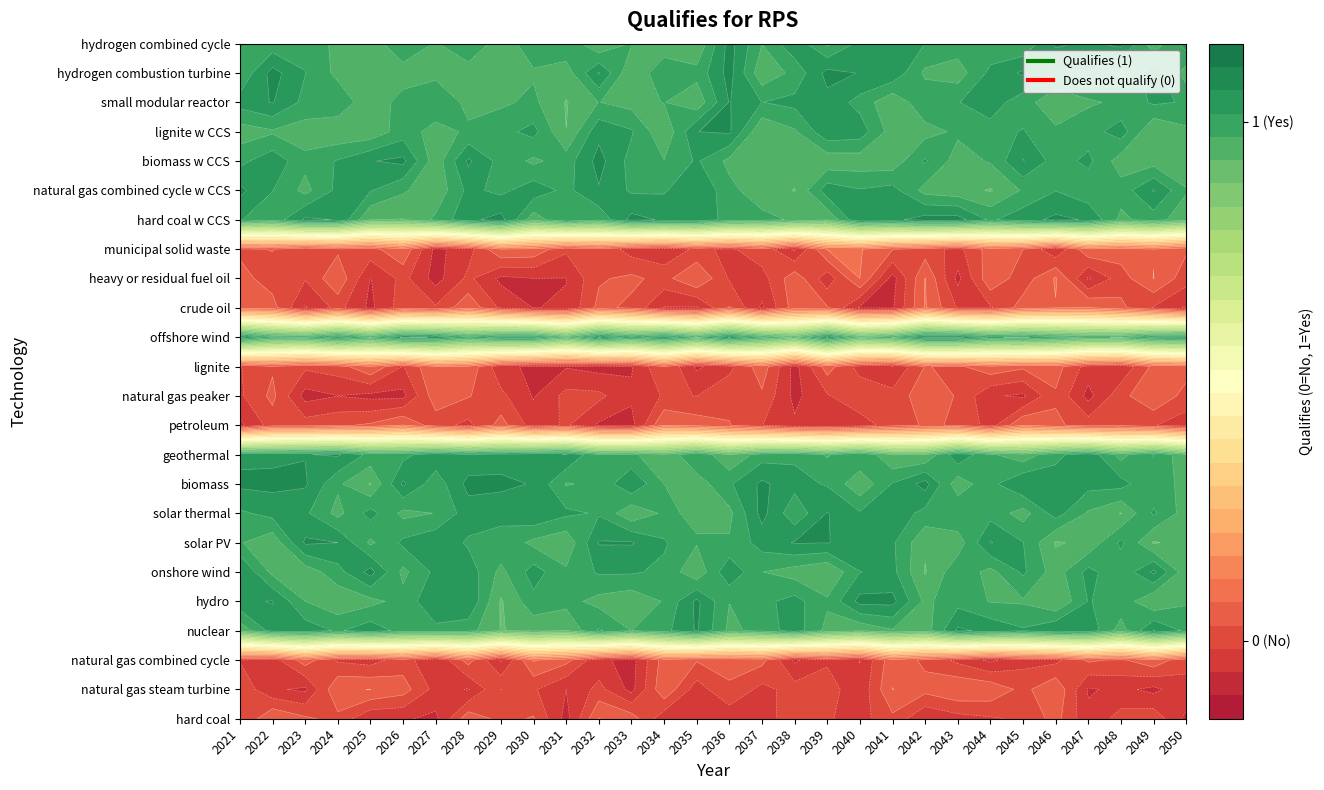

Reading right to left, what are all the values shown in this chart?

hard coal: 0	0	0	0	0	0	0	0	0	0	0	0	0	0	0	0	0	0	0	0	0	0	0	0	0	0	0	0	0	0
natural gas steam turbine: 0	0	0	0	0	0	0	0	0	0	0	0	0	0	0	0	0	0	0	0	0	0	0	0	0	0	0	0	0	0
natural gas combined cycle: 0	0	0	0	0	0	0	0	0	0	0	0	0	0	0	0	0	0	0	0	0	0	0	0	0	0	0	0	0	0
nuclear: 1	1	1	1	1	1	1	1	1	1	1	1	1	1	1	1	1	1	1	1	1	1	1	1	1	1	1	1	1	1
hydro: 1	1	1	1	1	1	1	1	1	1	1	1	1	1	1	1	1	1	1	1	1	1	1	1	1	1	1	1	1	1
onshore wind: 1	1	1	1	1	1	1	1	1	1	1	1	1	1	1	1	1	1	1	1	1	1	1	1	1	1	1	1	1	1
solar PV: 1	1	1	1	1	1	1	1	1	1	1	1	1	1	1	1	1	1	1	1	1	1	1	1	1	1	1	1	1	1
solar thermal: 1	1	1	1	1	1	1	1	1	1	1	1	1	1	1	1	1	1	1	1	1	1	1	1	1	1	1	1	1	1
biomass: 1	1	1	1	1	1	1	1	1	1	1	1	1	1	1	1	1	1	1	1	1	1	1	1	1	1	1	1	1	1
geothermal: 1	1	1	1	1	1	1	1	1	1	1	1	1	1	1	1	1	1	1	1	1	1	1	1	1	1	1	1	1	1
petroleum: 0	0	0	0	0	0	0	0	0	0	0	0	0	0	0	0	0	0	0	0	0	0	0	0	0	0	0	0	0	0
natural gas peaker: 0	0	0	0	0	0	0	0	0	0	0	0	0	0	0	0	0	0	0	0	0	0	0	0	0	0	0	0	0	0
lignite: 0	0	0	0	0	0	0	0	0	0	0	0	0	0	0	0	0	0	0	0	0	0	0	0	0	0	0	0	0	0
offshore wind: 1	1	1	1	1	1	1	1	1	1	1	1	1	1	1	1	1	1	1	1	1	1	1	1	1	1	1	1	1	1
crude oil: 0	0	0	0	0	0	0	0	0	0	0	0	0	0	0	0	0	0	0	0	0	0	0	0	0	0	0	0	0	0
heavy or residual fuel oil: 0	0	0	0	0	0	0	0	0	0	0	0	0	0	0	0	0	0	0	0	0	0	0	0	0	0	0	0	0	0
municipal solid waste: 0	0	0	0	0	0	0	0	0	0	0	0	0	0	0	0	0	0	0	0	0	0	0	0	0	0	0	0	0	0
hard coal w CCS: 1	1	1	1	1	1	1	1	1	1	1	1	1	1	1	1	1	1	1	1	1	1	1	1	1	1	1	1	1	1
natural gas combined cycle w CCS: 1	1	1	1	1	1	1	1	1	1	1	1	1	1	1	1	1	1	1	1	1	1	1	1	1	1	1	1	1	1
biomass w CCS: 1	1	1	1	1	1	1	1	1	1	1	1	1	1	1	1	1	1	1	1	1	1	1	1	1	1	1	1	1	1
lignite w CCS: 1	1	1	1	1	1	1	1	1	1	1	1	1	1	1	1	1	1	1	1	1	1	1	1	1	1	1	1	1	1
small modular reactor: 1	1	1	1	1	1	1	1	1	1	1	1	1	1	1	1	1	1	1	1	1	1	1	1	1	1	1	1	1	1
hydrogen combustion turbine: 1	1	1	1	1	1	1	1	1	1	1	1	1	1	1	1	1	1	1	1	1	1	1	1	1	1	1	1	1	1
hydrogen combined cycle: 1	1	1	1	1	1	1	1	1	1	1	1	1	1	1	1	1	1	1	1	1	1	1	1	1	1	1	1	1	1